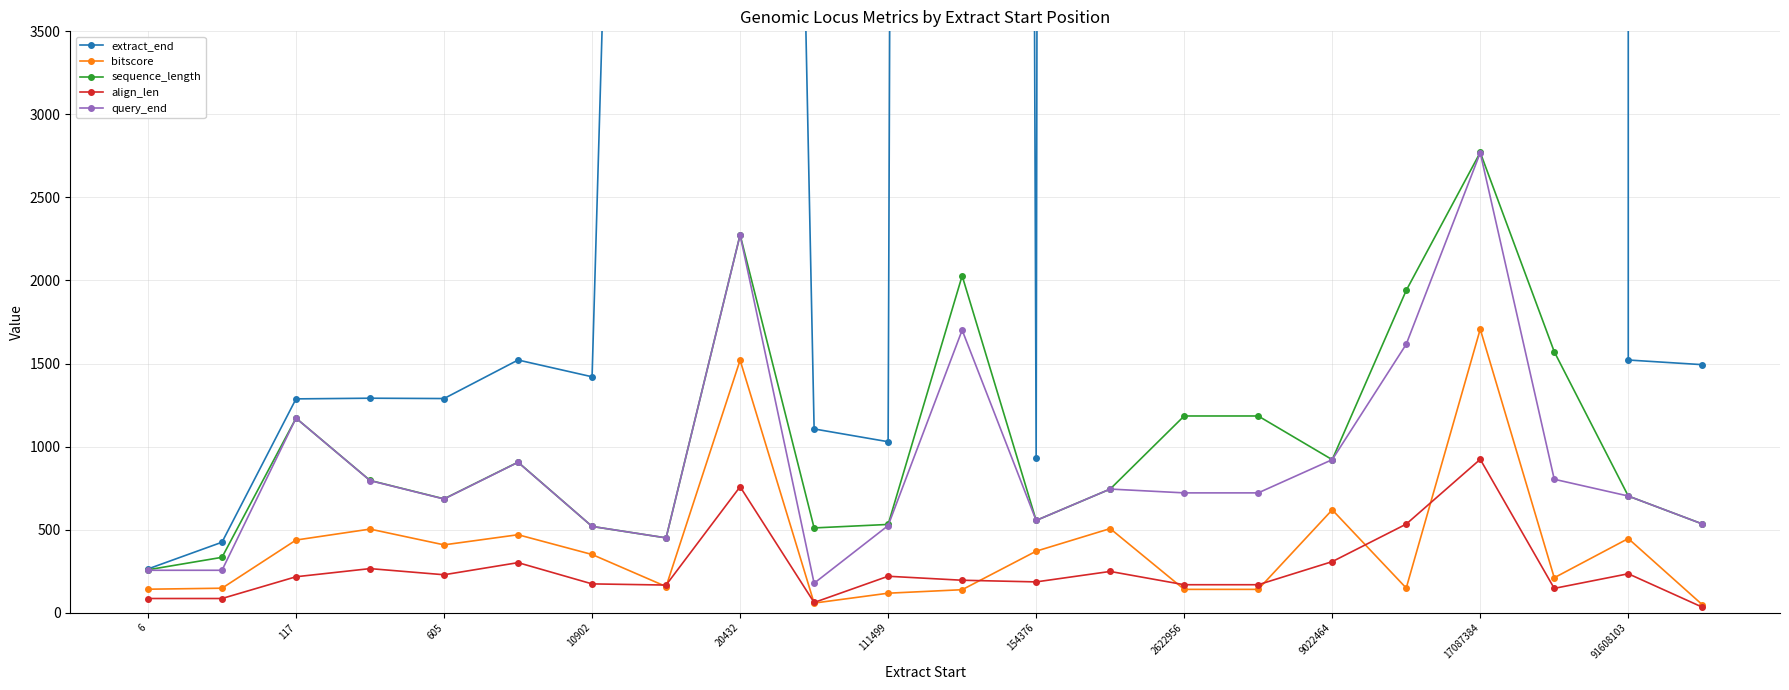

Where is the first local maximum for query_end?

117